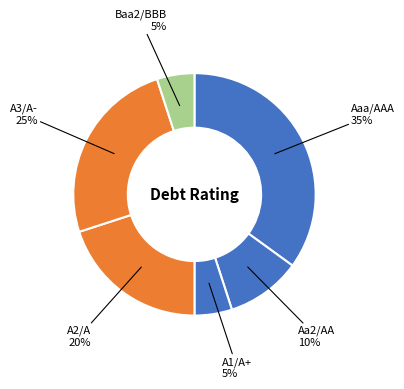

To the nearest percent, what is the combined percentage of A2/A and Baa2/BBB?

25%